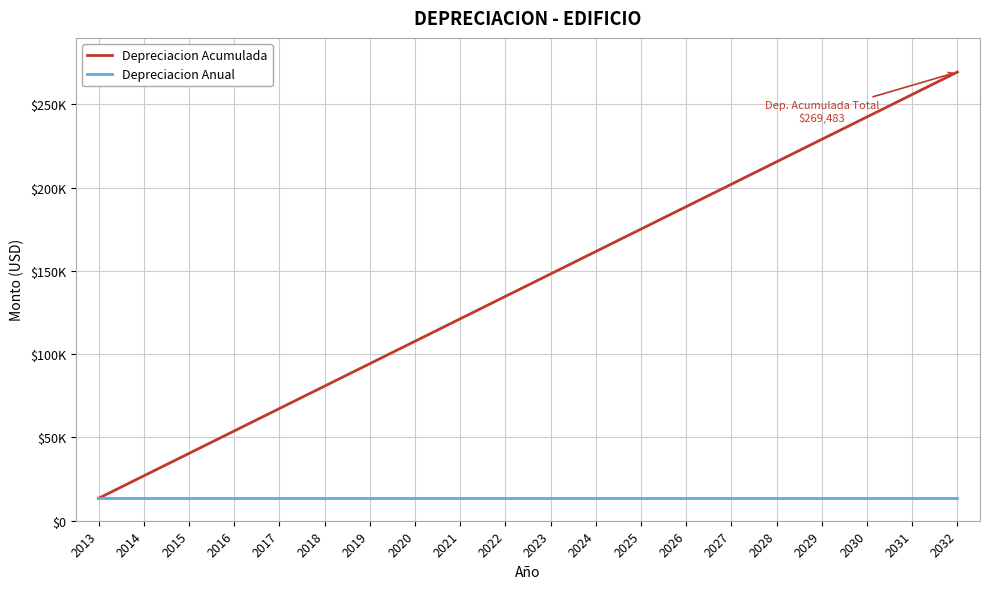

What are all the series names shown in the legend?

Depreciacion Acumulada, Depreciacion Anual